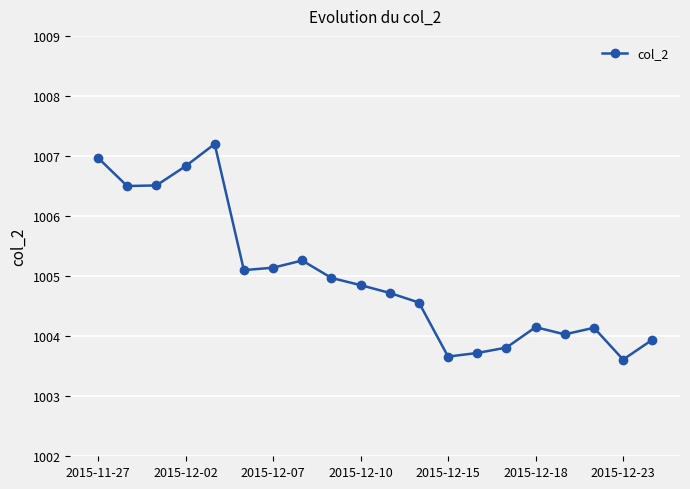

What is the maximum value shown in the chart?

1007.2